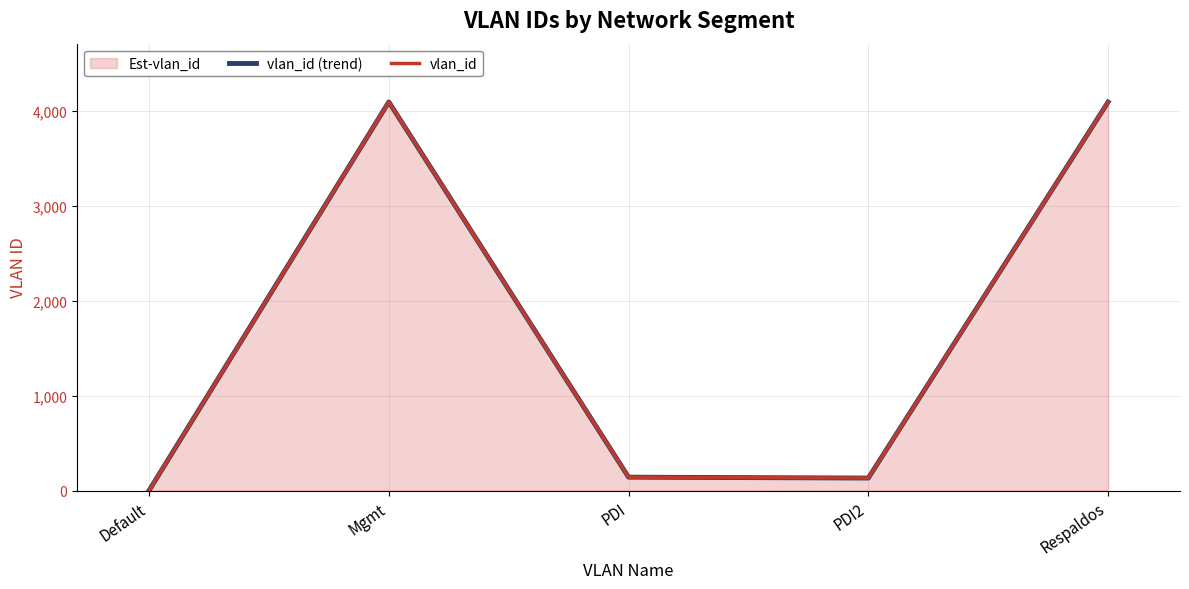

What is the approximate value of vlan_id at PDI2, to the nearest 50?

150